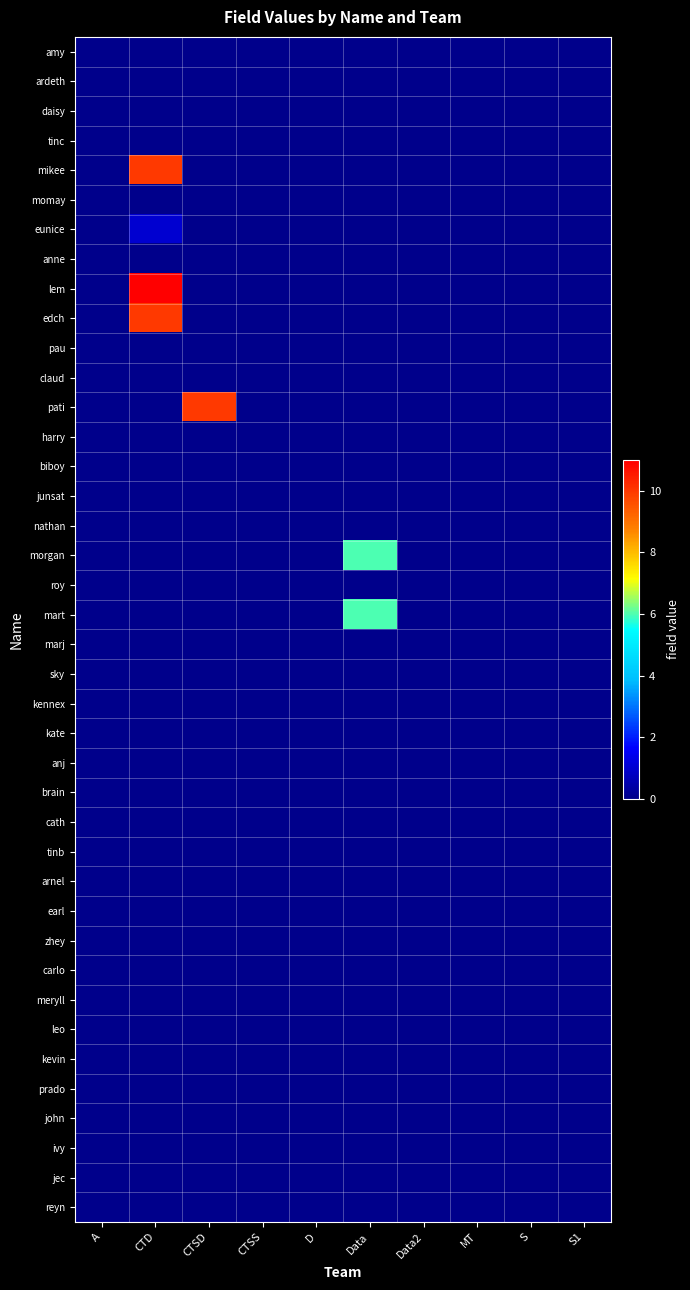

Which series has the largest range (max minus min)?

lem